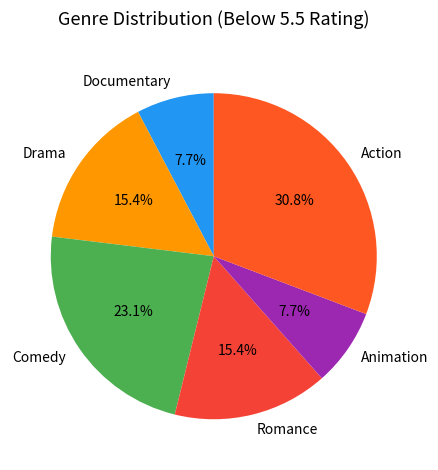

Count the number of slices in the pie.

6